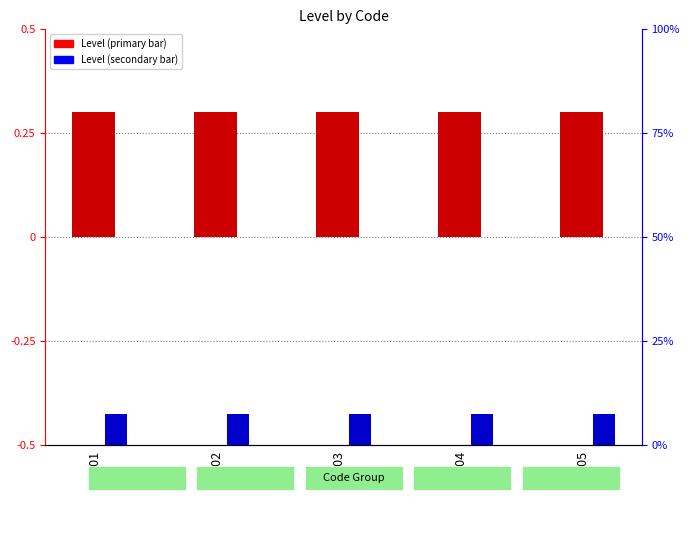

Reading left to right, extract all data points from this chart.

Level (primary): 0.3	0.3	0.3	0.3	0.3
Level (secondary): 7.5	7.5	7.5	7.5	7.5